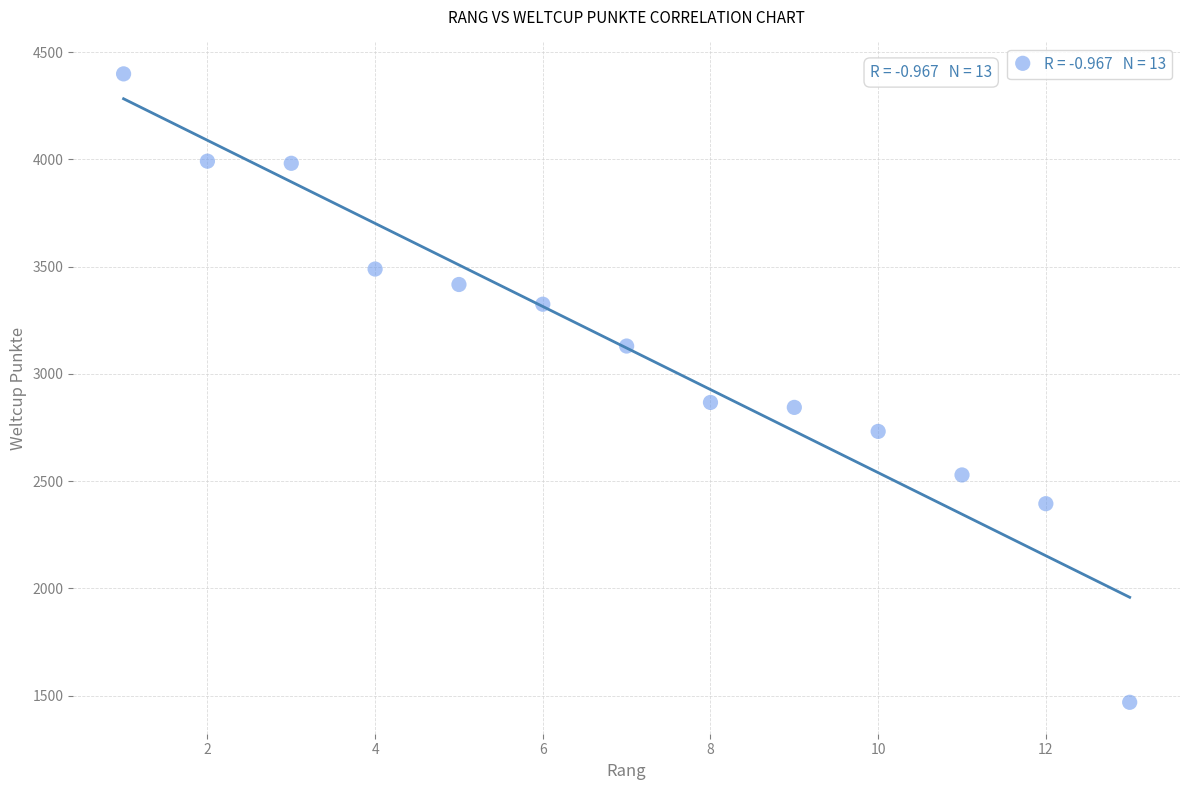

What is the range of X values (max minus min)?

12